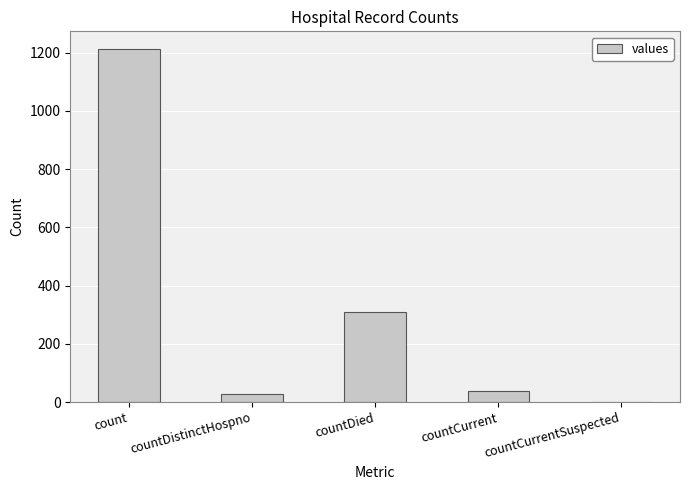

Which has a higher value, countDied or countCurrentSuspected?

countDied